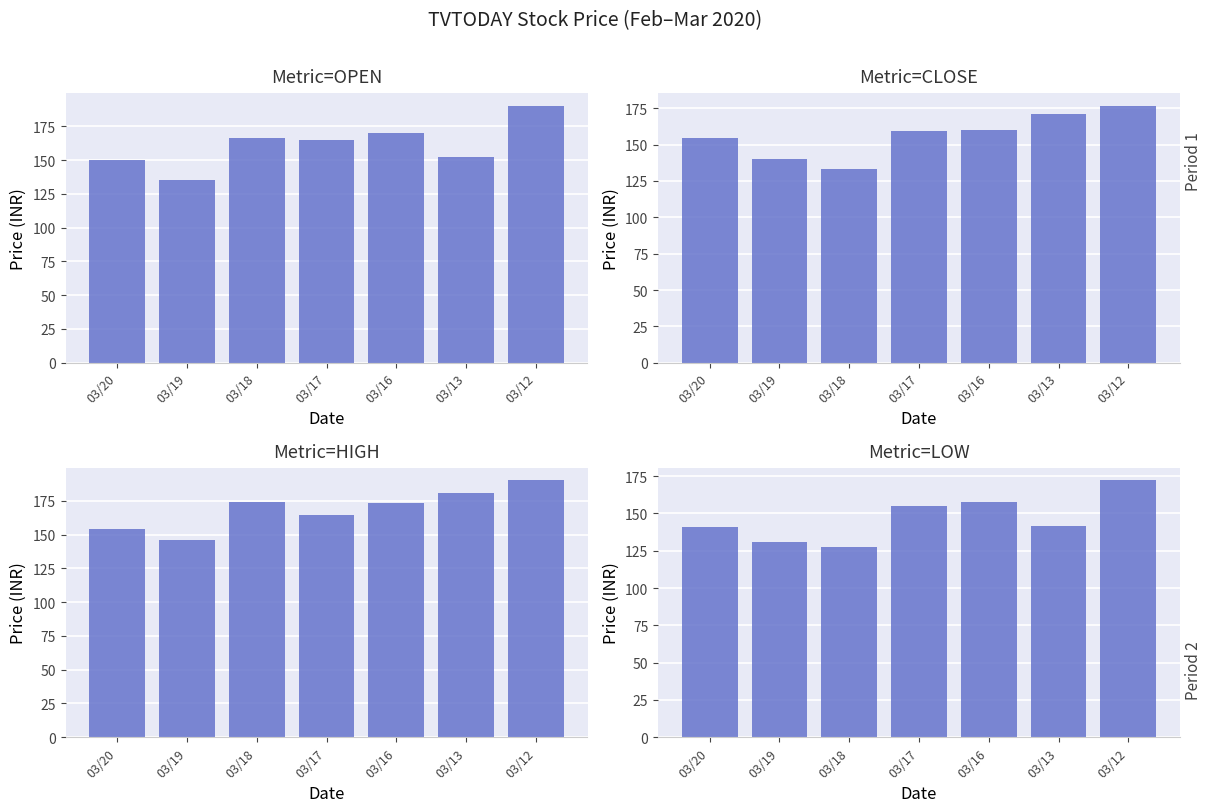

Which series has the largest total across all categories?

HIGH